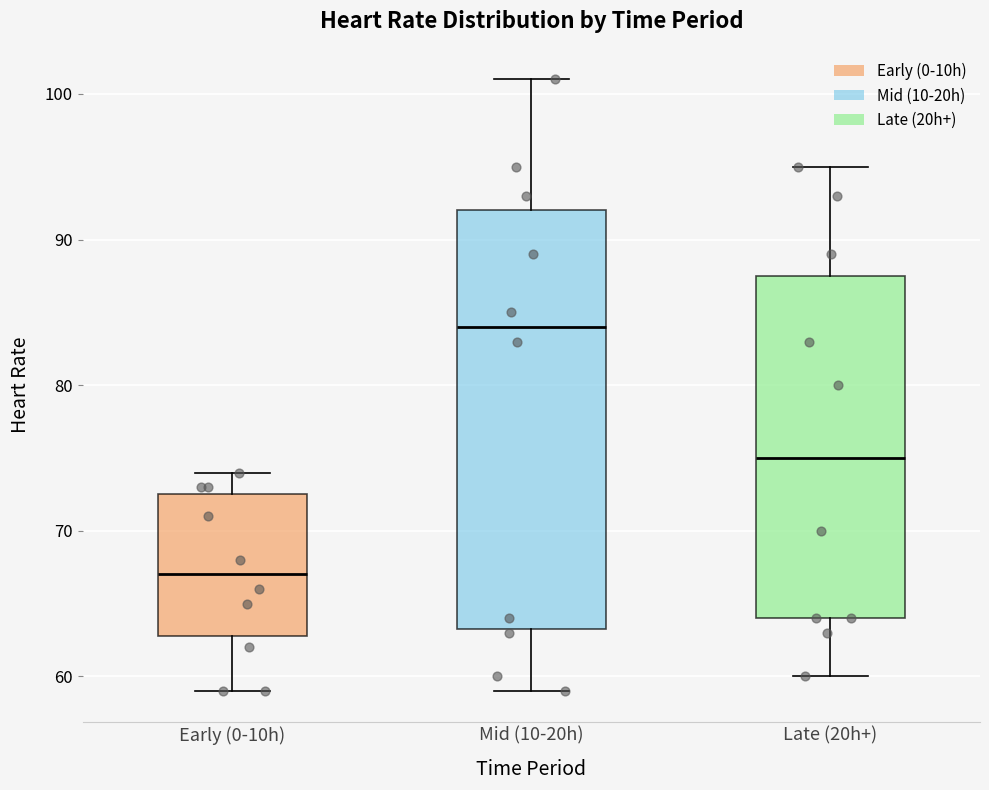

Reading left to right, read every box against the y-axis: the position of its median line, the range the box covers, and the ends of its whiskers. The values are not printed on the chart, so give them approximately, as read against the axis.

Early (0-10h): median 67, box 63 to 73, whiskers 59 to 74
Mid (10-20h): median 84, box 63 to 92, whiskers 59 to 101
Late (20h+): median 75, box 64 to 88, whiskers 60 to 95